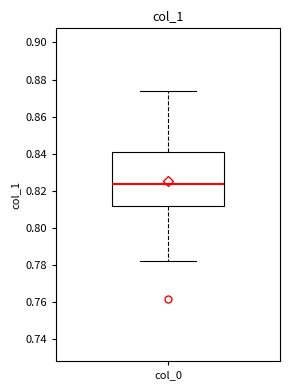

Transcribe this box plot: give where the median line is, the range the box spans, and where the two whiskers end, as read against the y-axis. The values are not printed on the chart, so give them approximately, as read against the axis.

median 0.824, box 0.812 to 0.842, whiskers 0.782 to 0.874